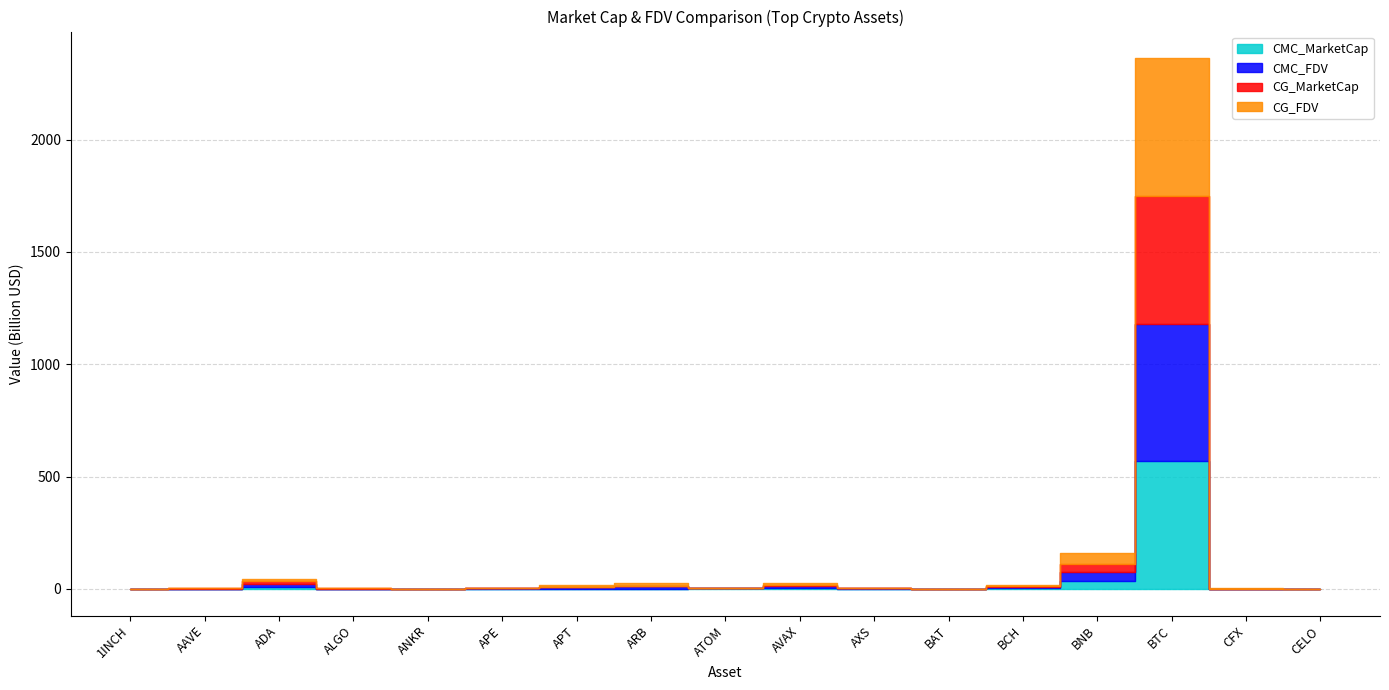

True or false: CMC_FDV has a value of 7794090973.9 at BCH.

False